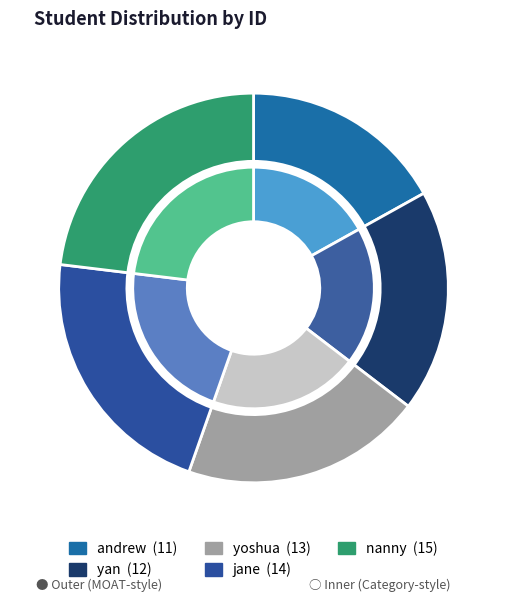

What is the change in value from andrew to jane?

+3